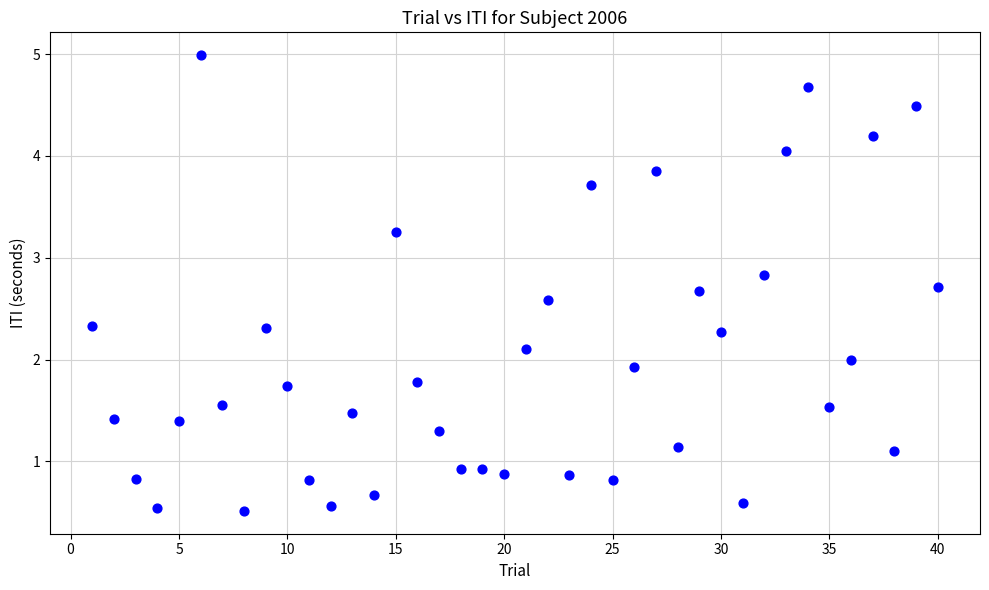

What is the range of Y values (max minus min)?

4.5